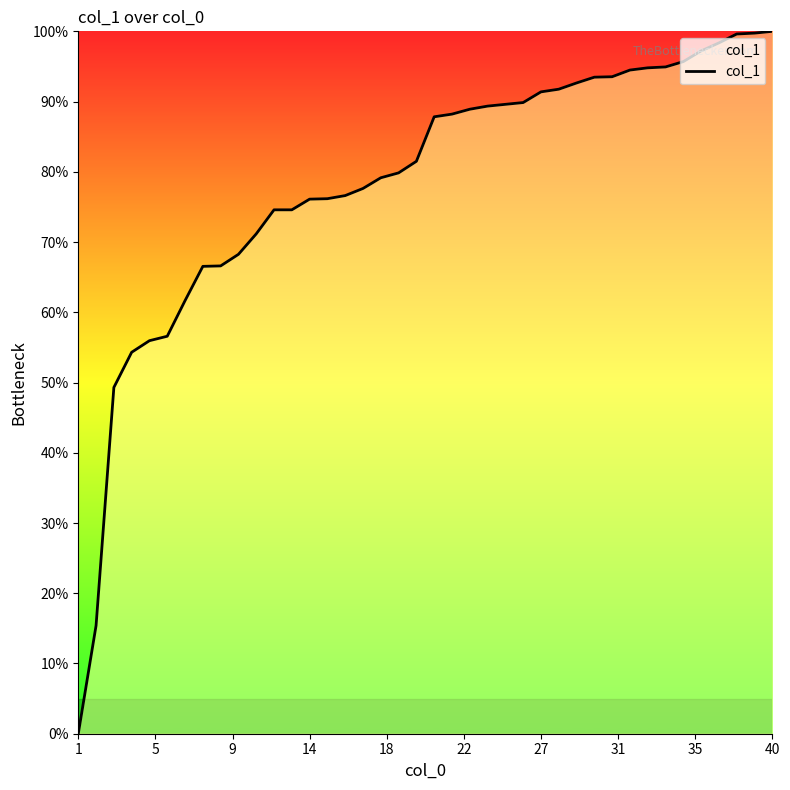

What is the difference between the maximum and minimum values?

100.0